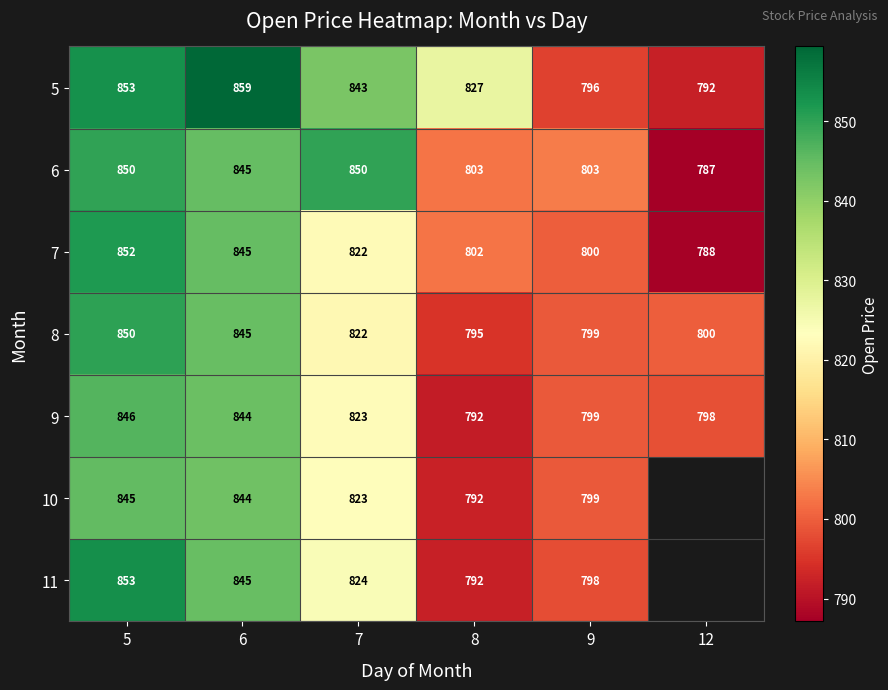

The 9 series shows 1226.9 at 5. True or false?

False